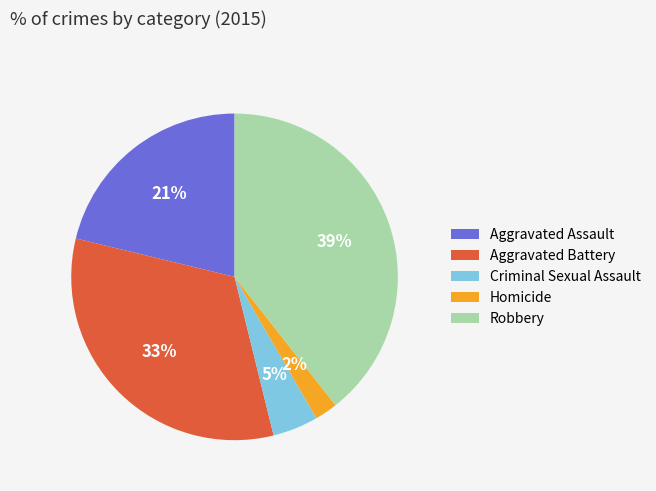

Count the number of slices in the pie.

5